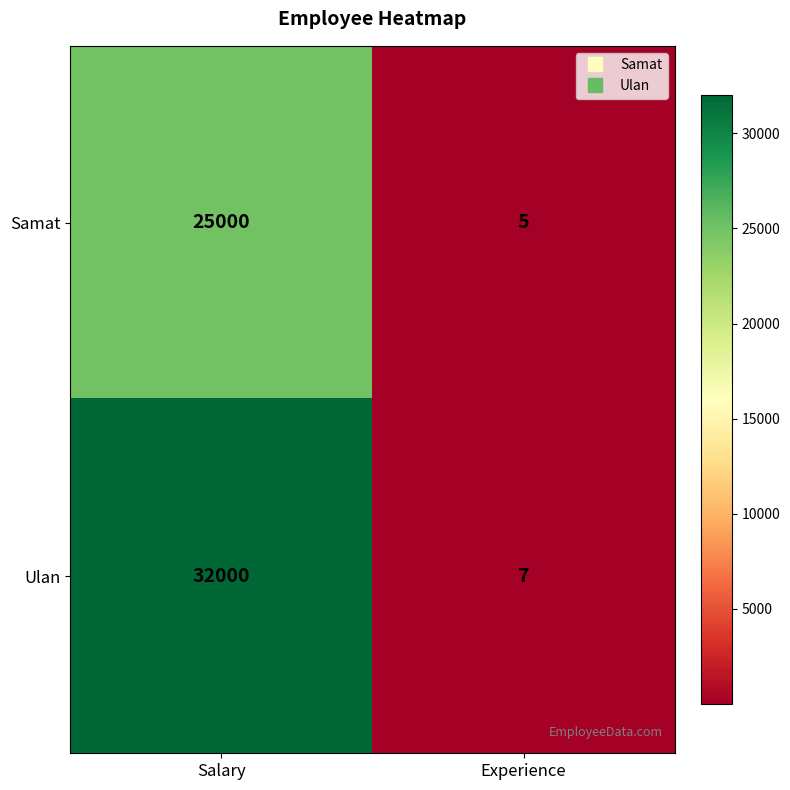

Which series changed the most between Salary and Experience?

Ulan